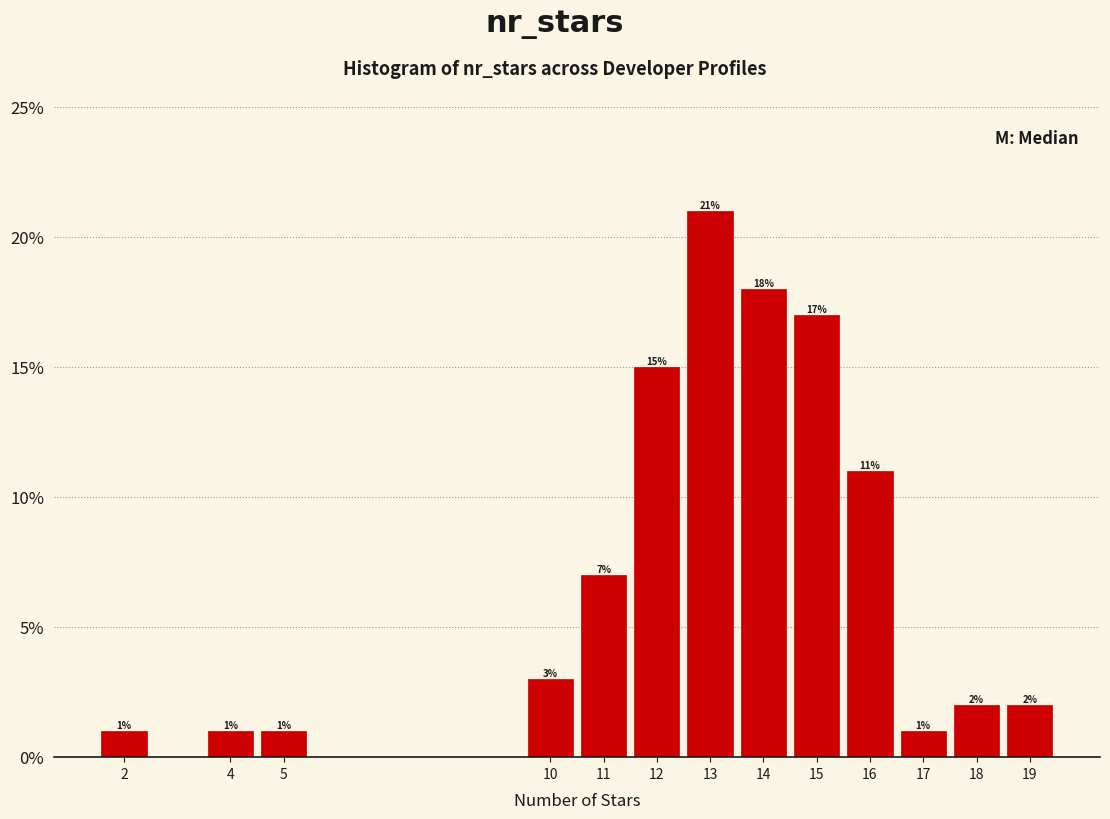

Over which range of the x-axis is the bar tallest?

12.5 to 13.5